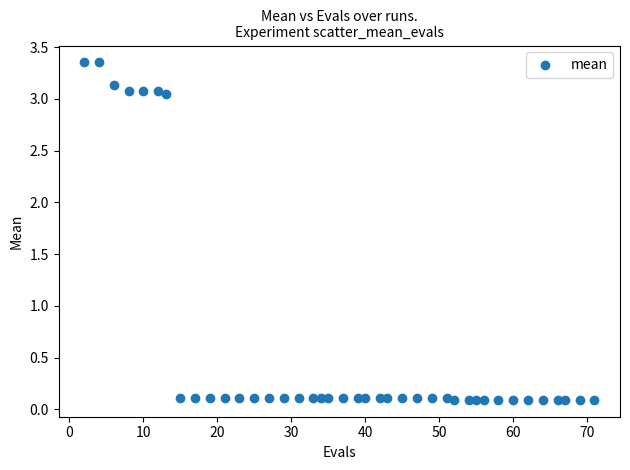

What is the range of X values (max minus min)?

69.0